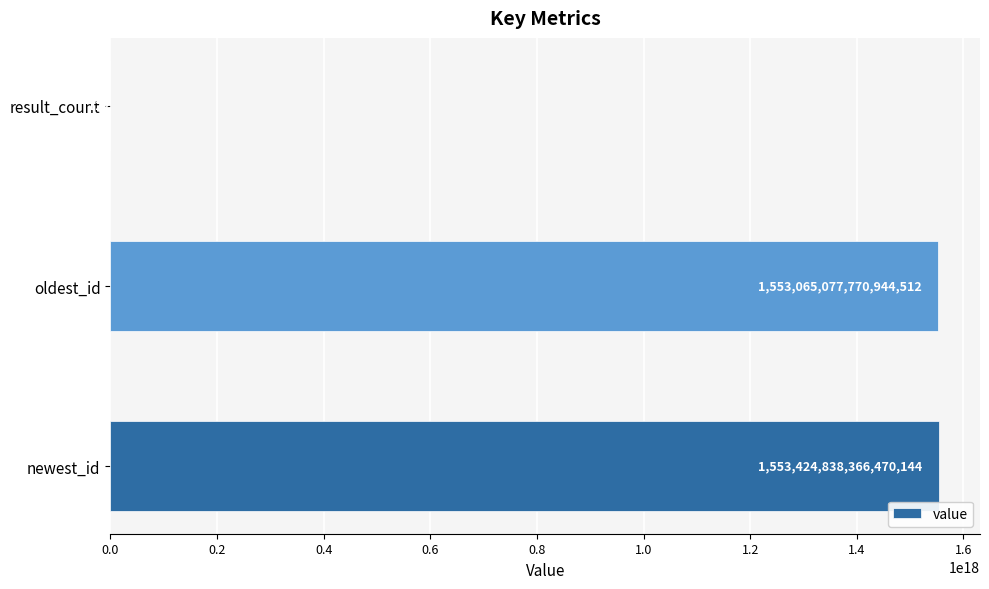

The value at newest_id is 532479493048501888. True or false?

False